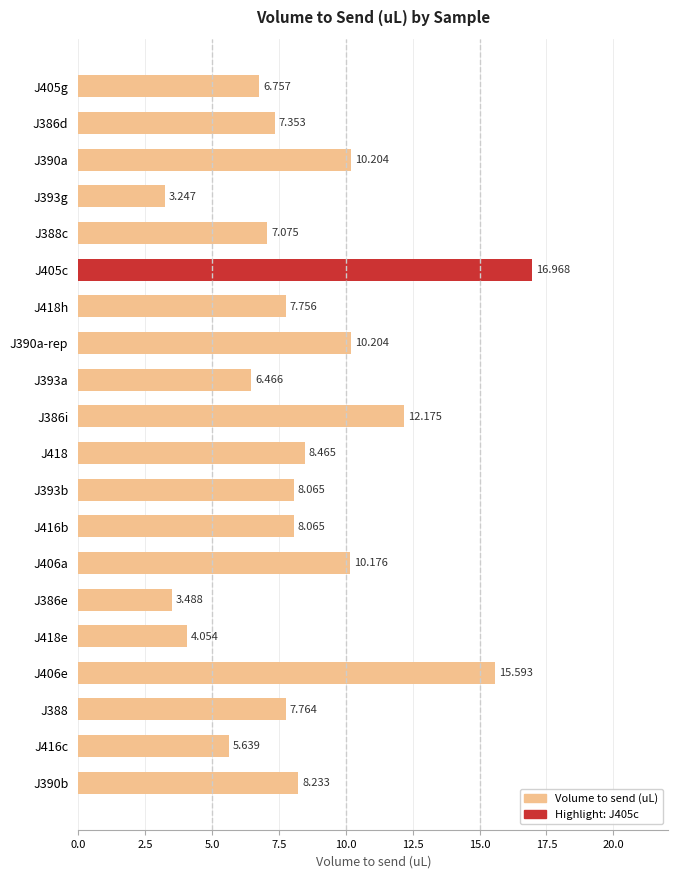

What is the difference between the maximum and minimum values?

13.7